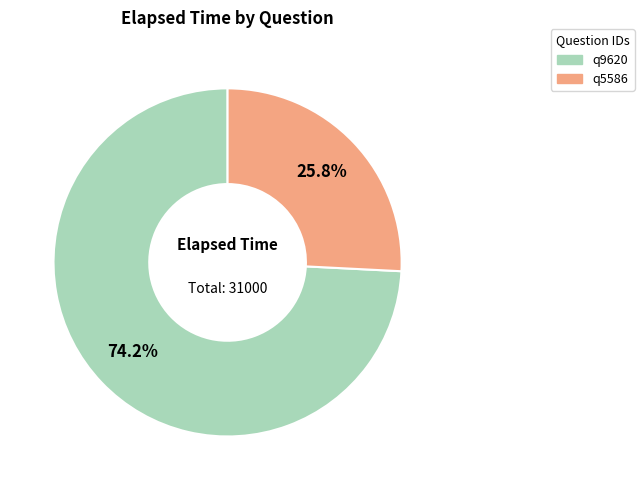

Combined, do q9620 and q5586 account for over 50%?

Yes